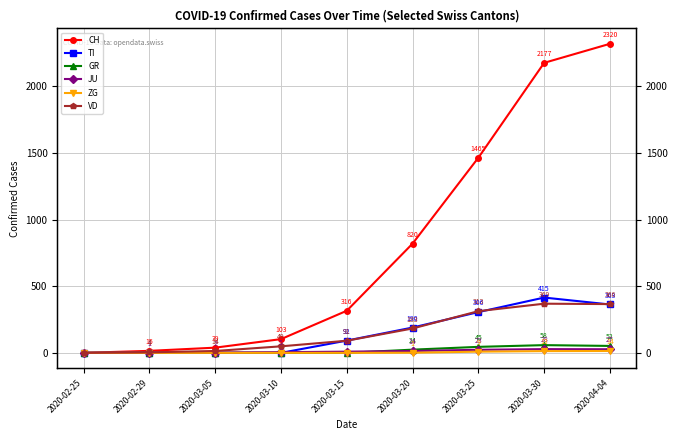

Reading left to right, what are all the values shown in this chart?

CH: 0	15	39	103	316	820	1465	2177	2320
TI: 0	0	0	0	92	190	306	415	363
GR: 0	0	0	0	0	24	45	58	52
JU: 0	1	2	5	9	14	23	28	27
ZG: 0	0	0	0	0	1	9	13	14
VD: 0	4	14	49	91	183	313	369	366